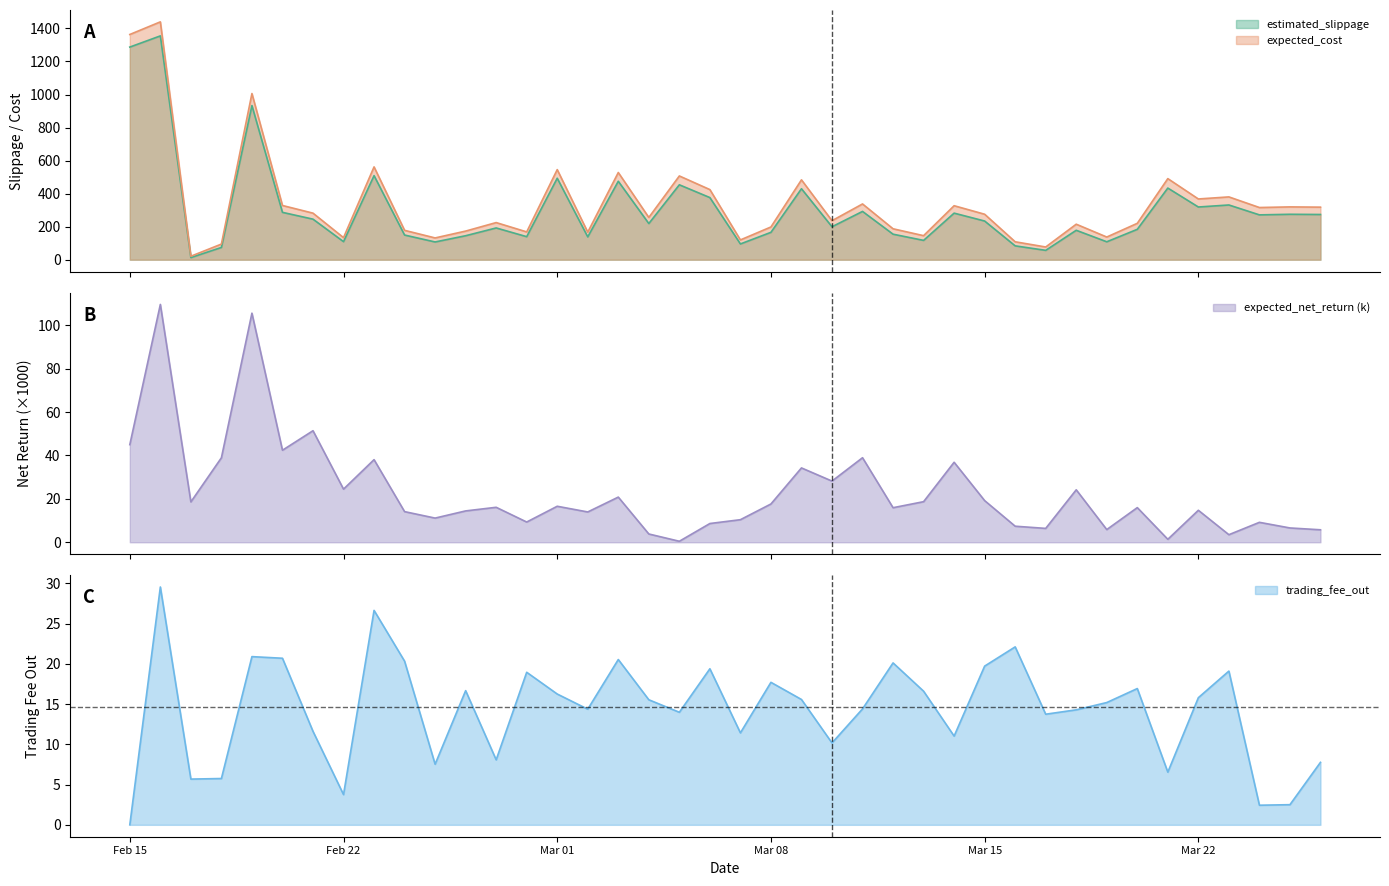

List the series in order of their peak value, lowest first.

trading_fee_out, expected_net_return, estimated_slippage, expected_cost